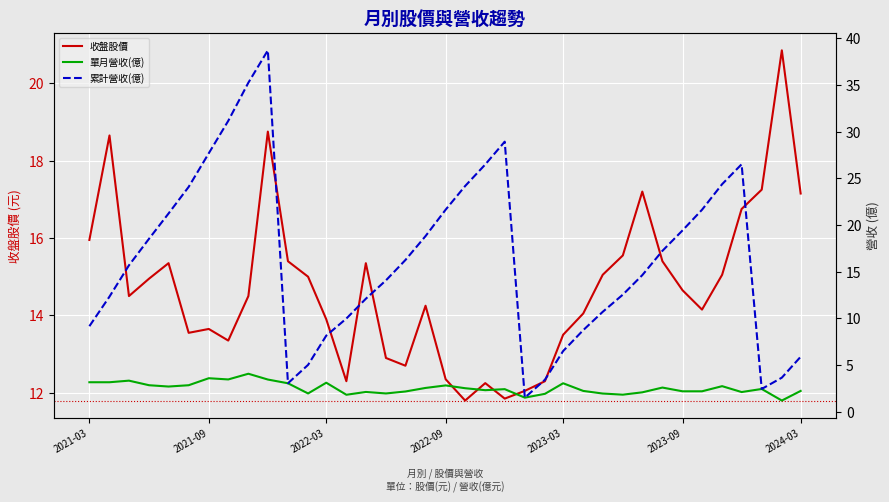

What is the sum of all 累計營收(億) values?

602.0